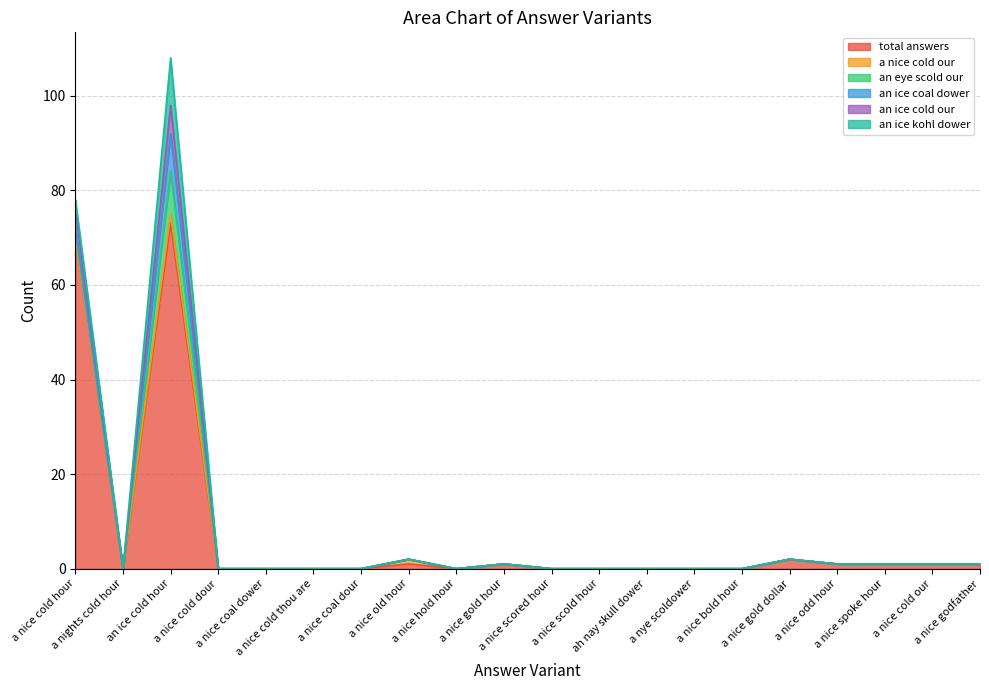

Between a nice coal dower and a nice cold thou are, which series saw the biggest shift?

total answers